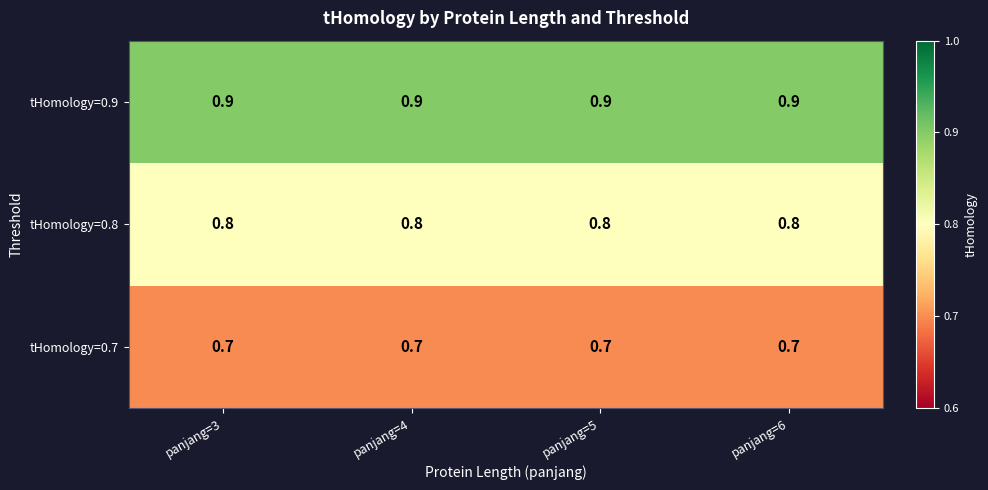

What is the sum of the tHomology=0.7 values at panjang=6 and panjang=5?

1.4